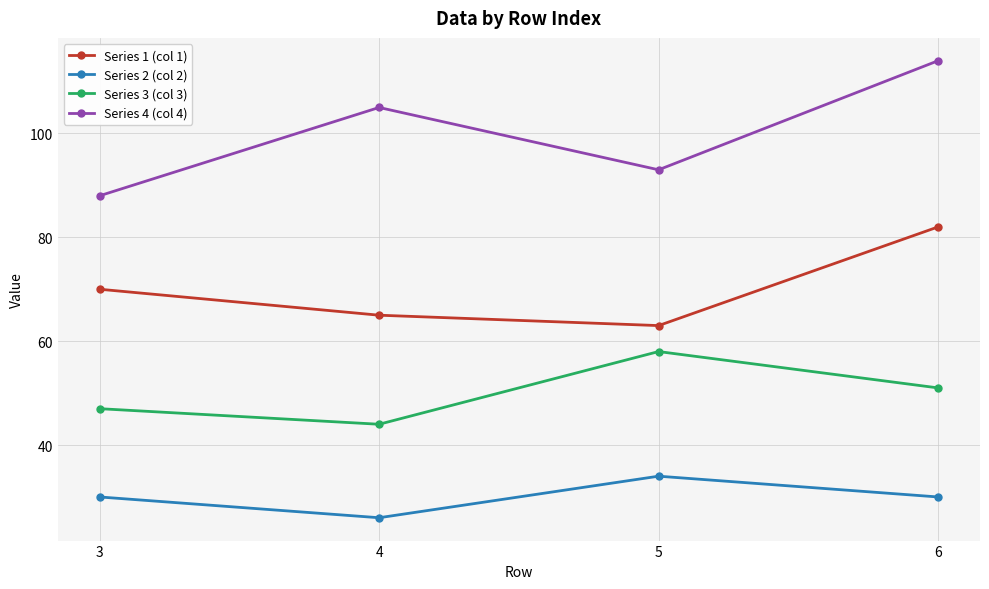

Reading right to left, what are all the values shown in this chart?

Series 1 (col 1): 82	63	65	70
Series 2 (col 2): 30	34	26	30
Series 3 (col 3): 51	58	44	47
Series 4 (col 4): 114	93	105	88